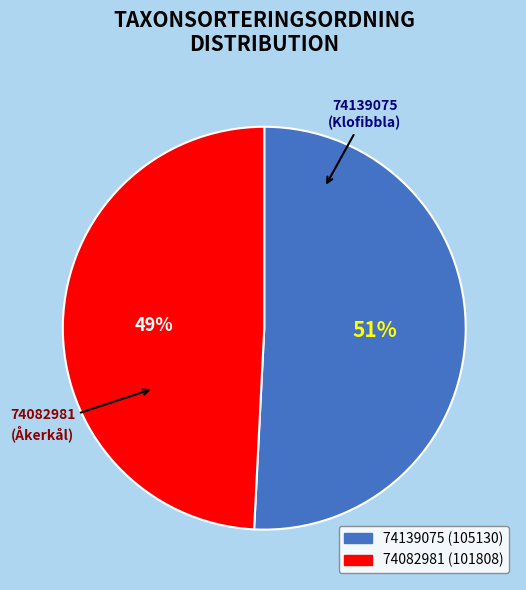

What is the largest slice in the pie chart?

74139075